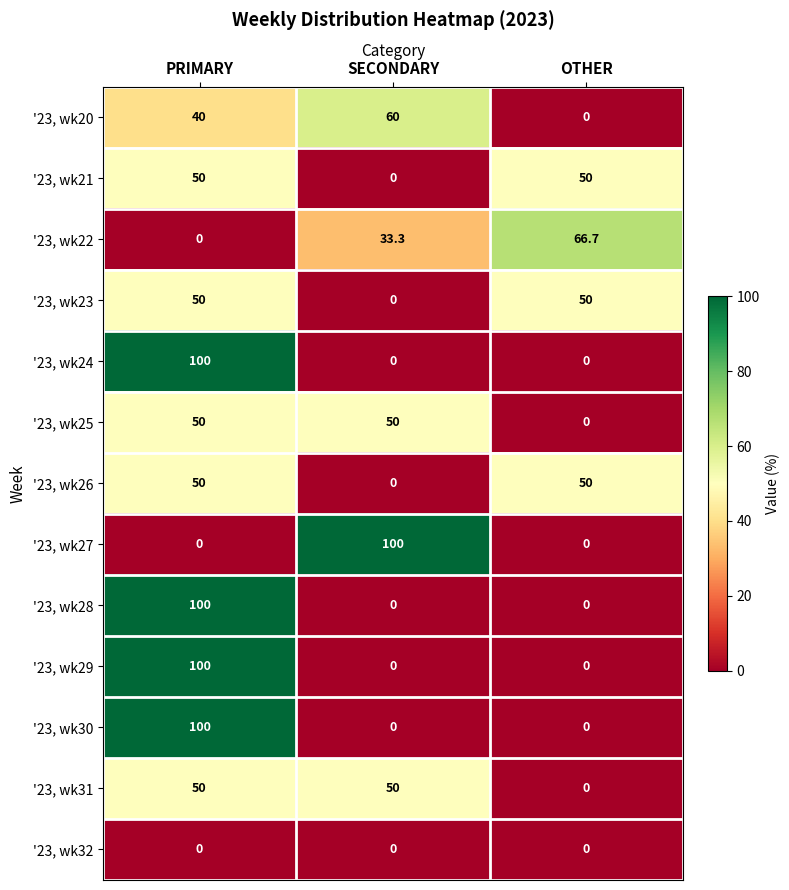

How many data points does each series have?

3